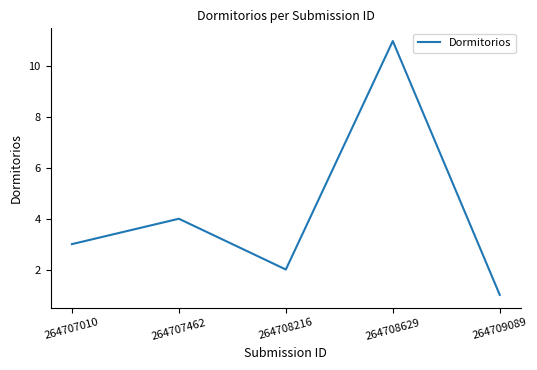

Where is the first local maximum?

264707462